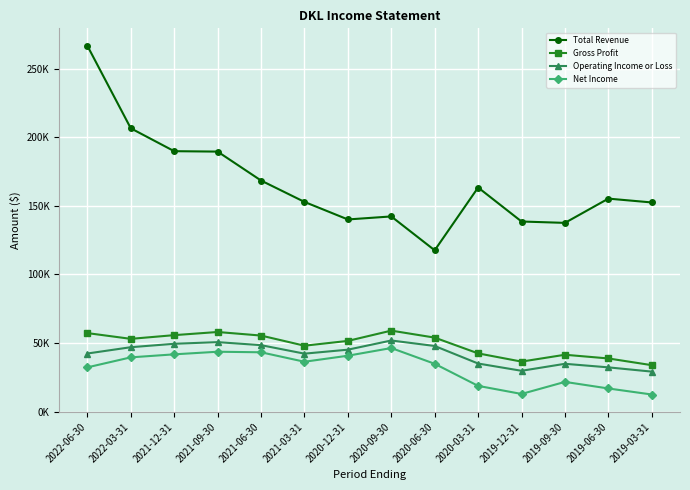

At which category does the chart reach its minimum across all series?

2019-03-31